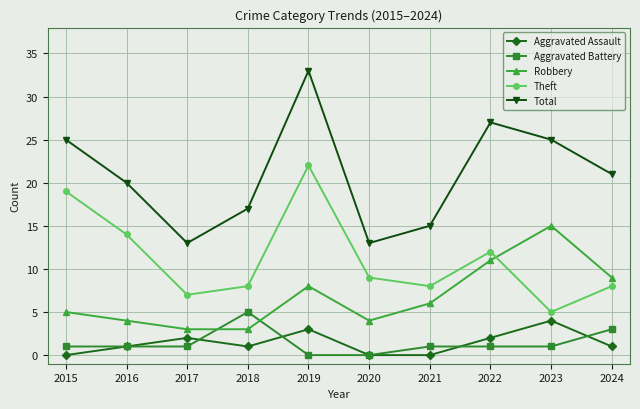

What is the sum of all Aggravated Assault values?

14